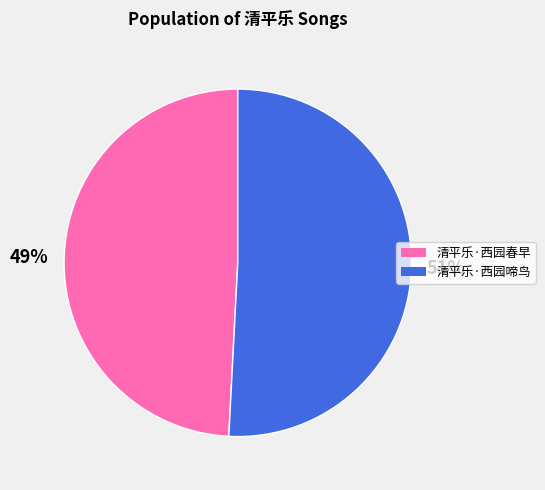

What is the largest slice in the pie chart?

清平乐·西园啼鸟